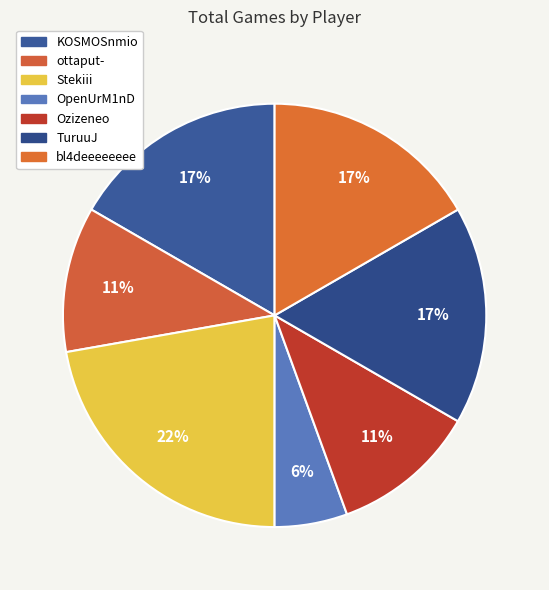

Which slice is the largest?

Stekiii